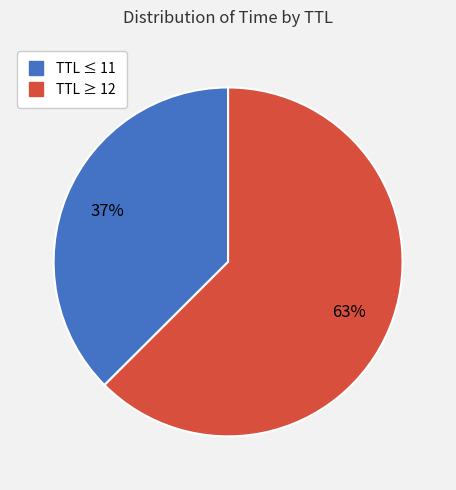

Is there any slice that represents more than half of the pie?

Yes